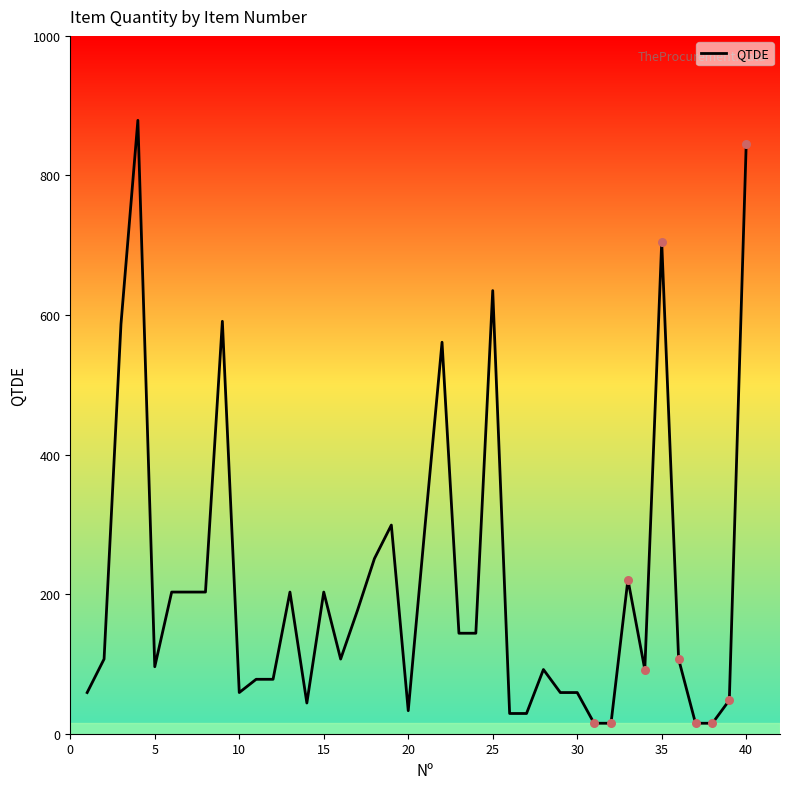

How many lines are shown in the chart?

1